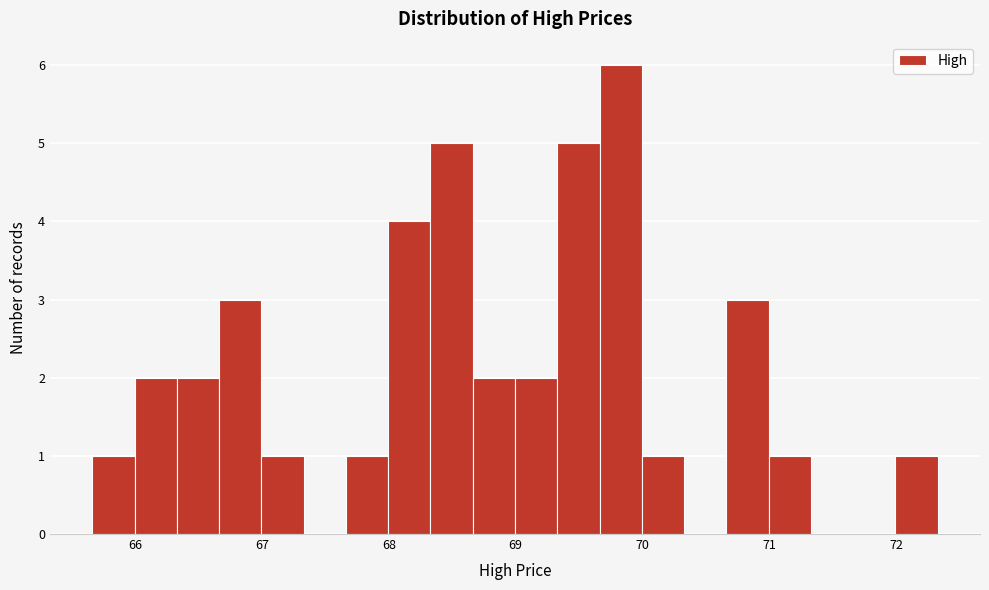

Read against the x-axis, roughly where is the centre of the tallest bar?

69.8